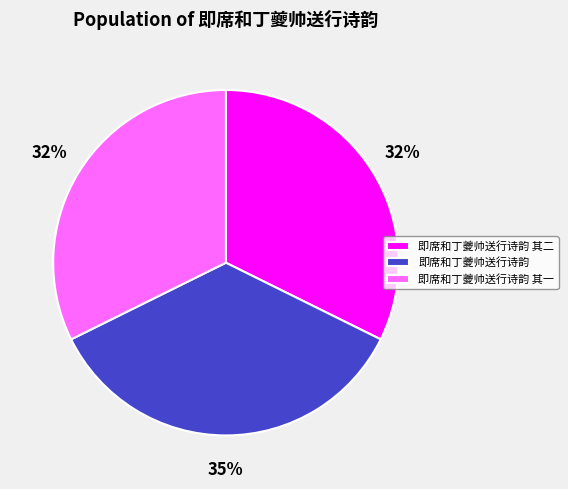

How many segments does this pie chart have?

3